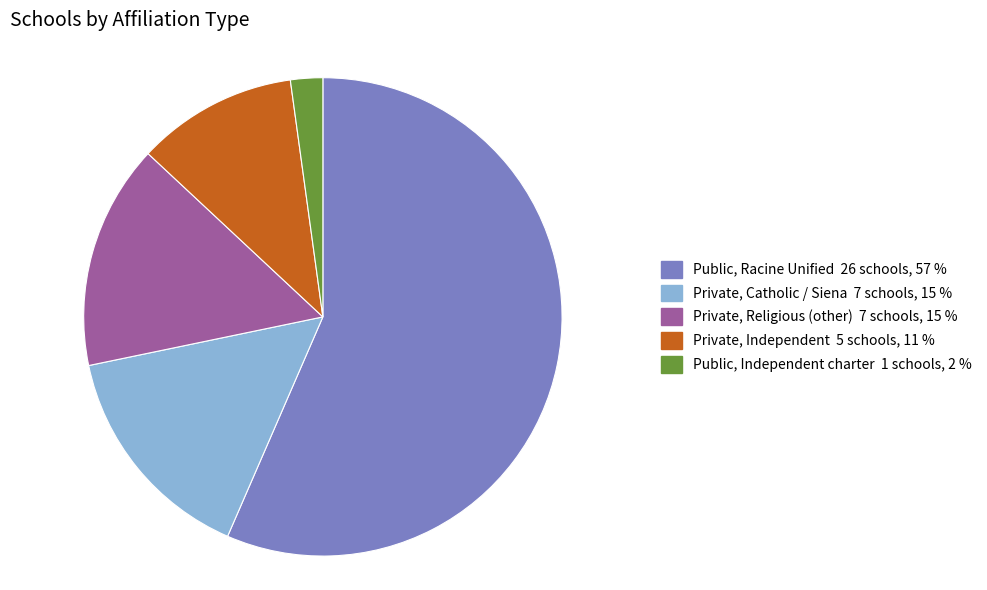

Is the sum of Private, Catholic / Siena and Public, Racine Unified greater than half?

Yes